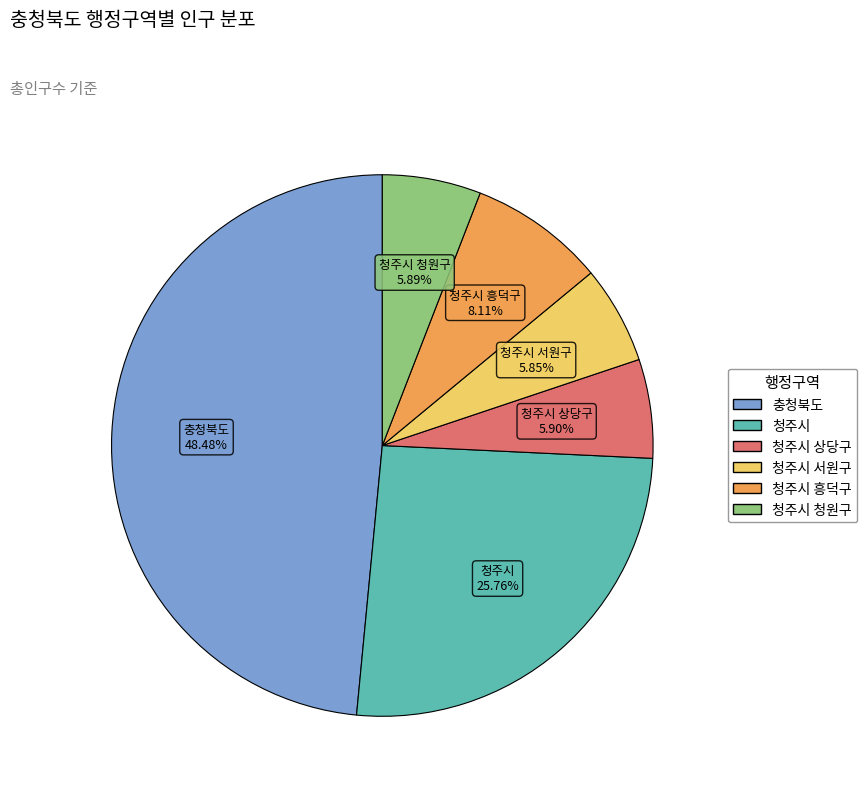

Is there any slice that represents more than half of the pie?

No